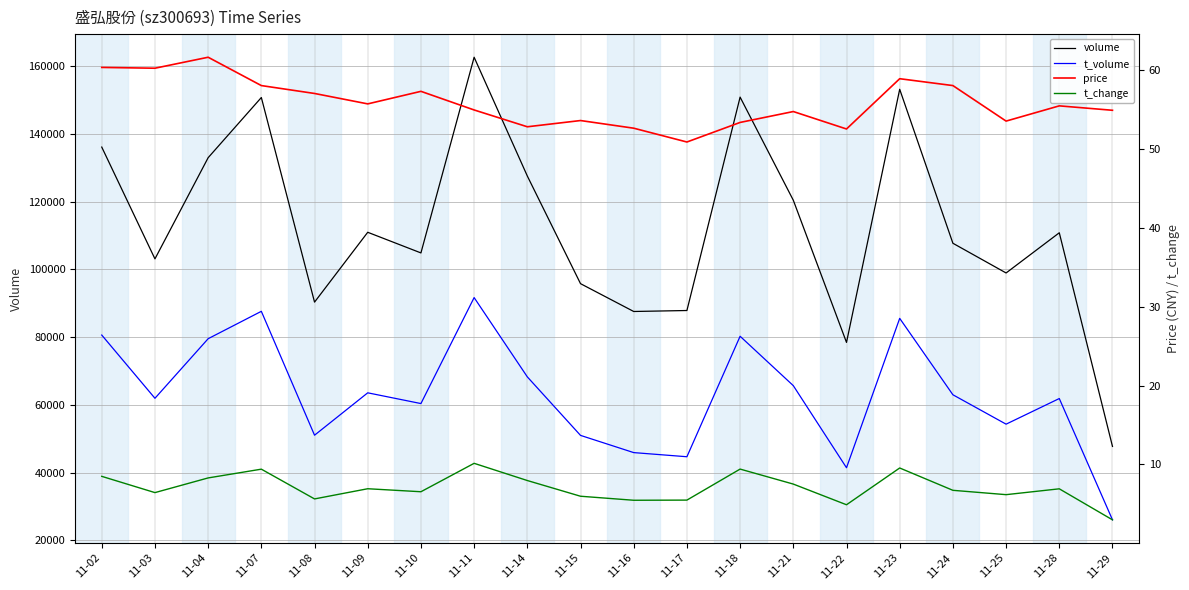

In t_volume, how many points are lower than both neighbors (excluding endpoints)?

6